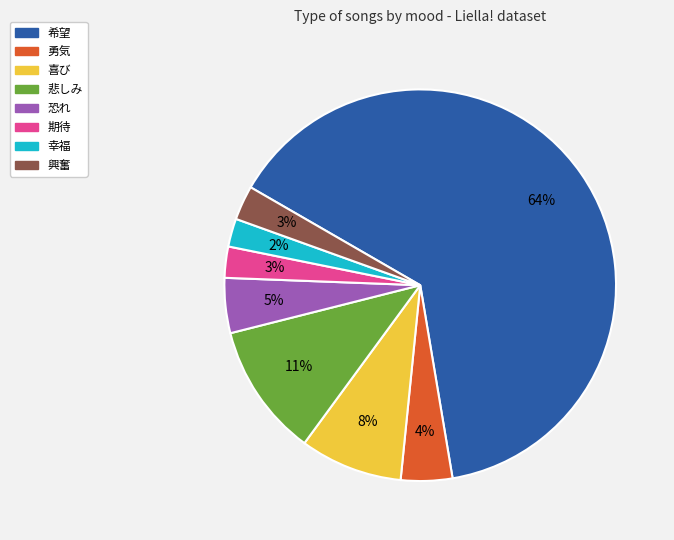

To the nearest percent, what is the combined percentage of 興奮 and 喜び?

11%